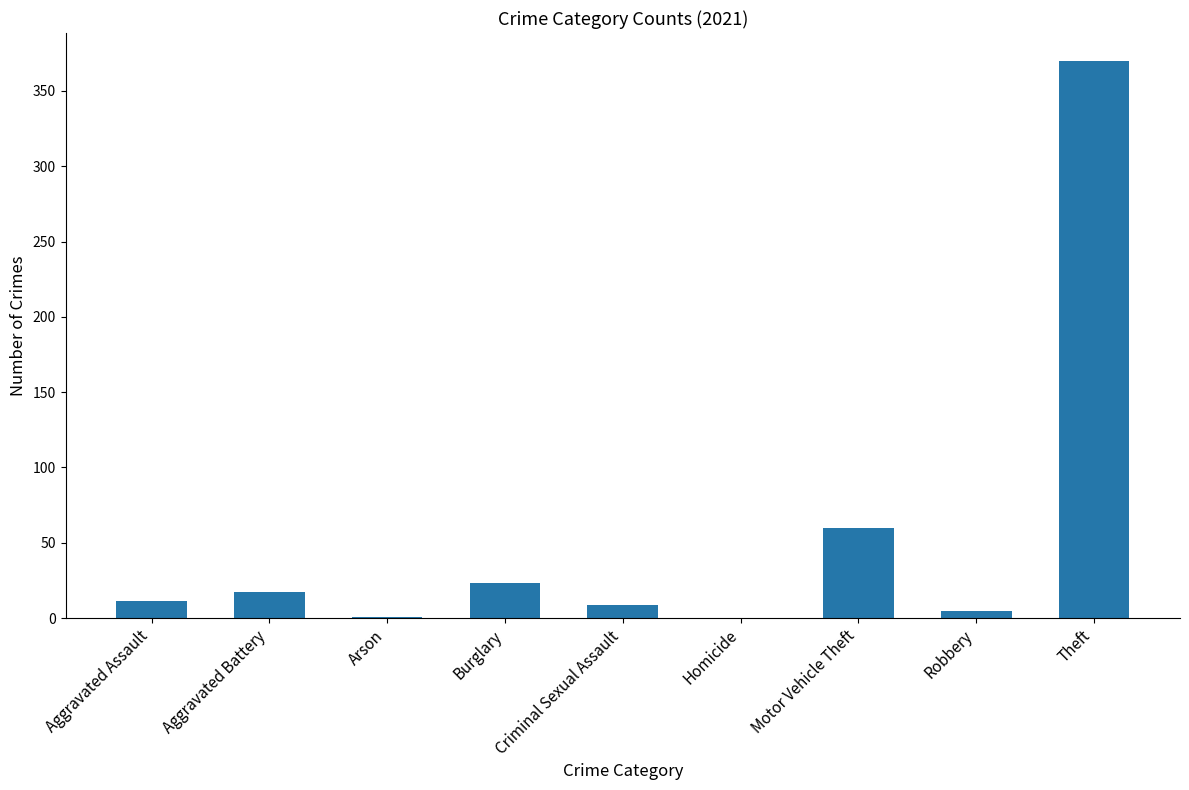

Are the bars horizontal?

No